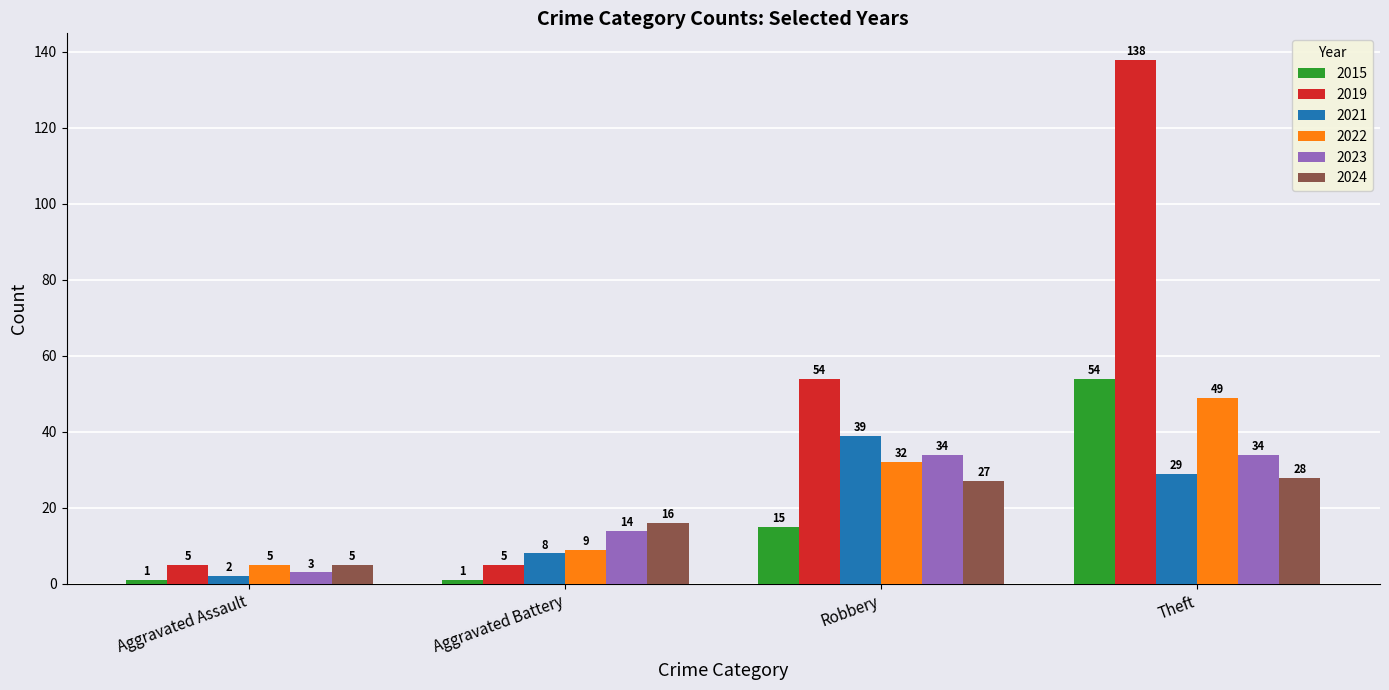

At which label does 2022 reach its peak?

Theft